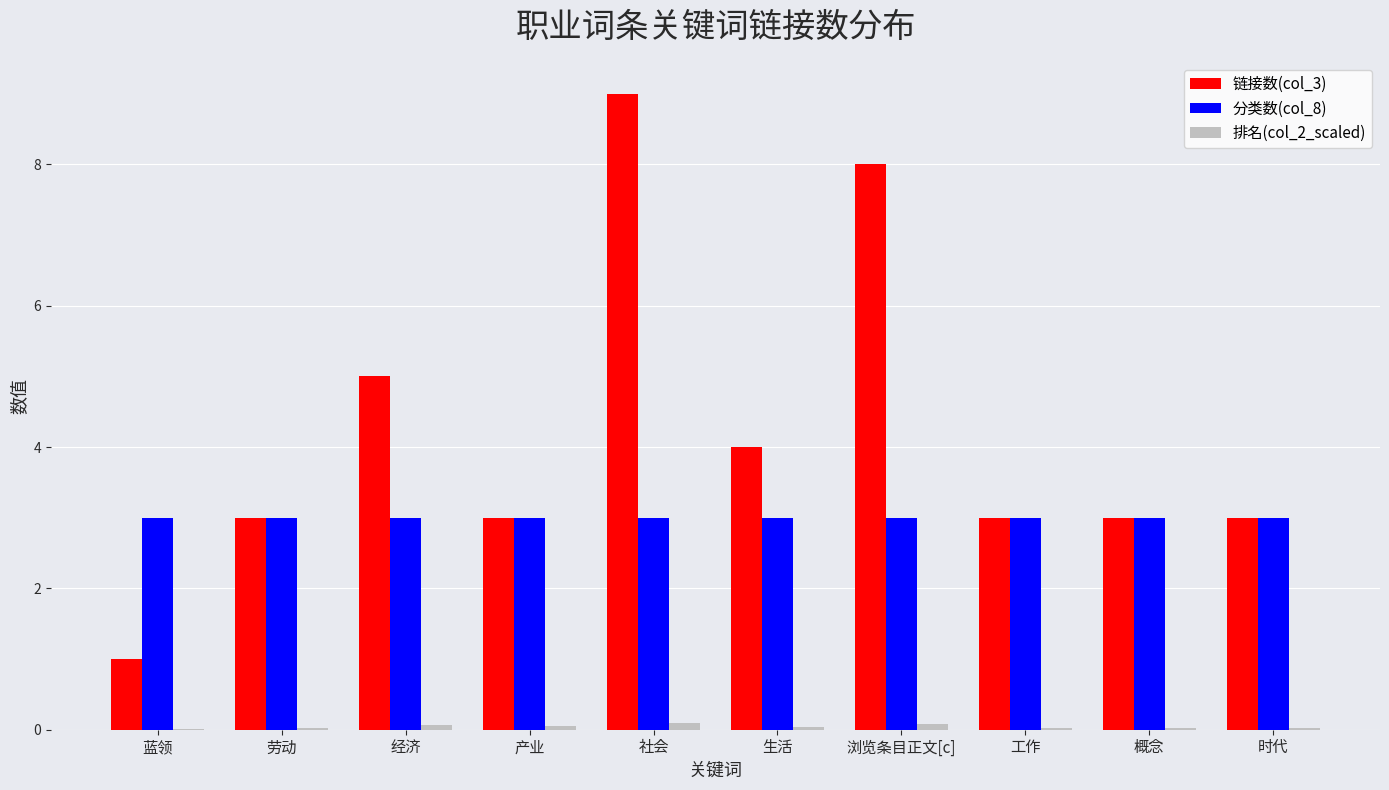

What is the sum of all 链接数(col_3) values?

42.0